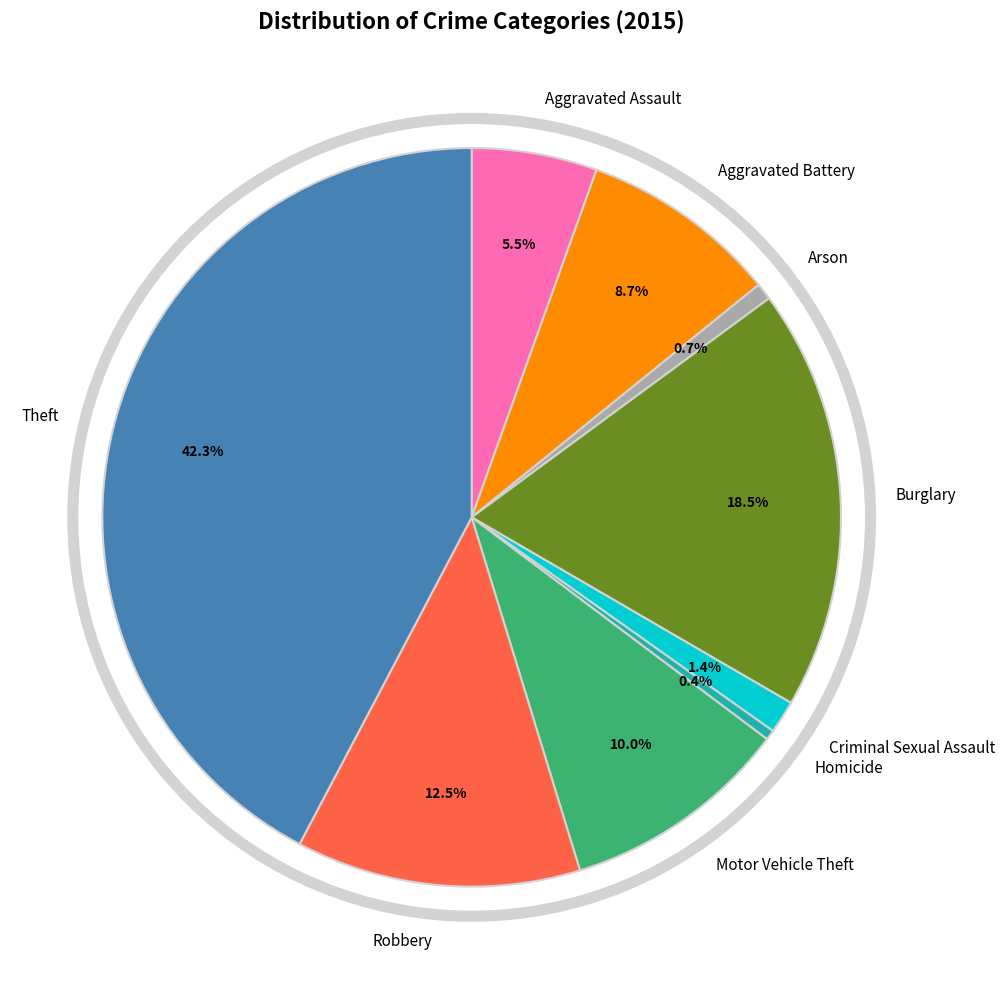

Does any single category account for the majority?

No